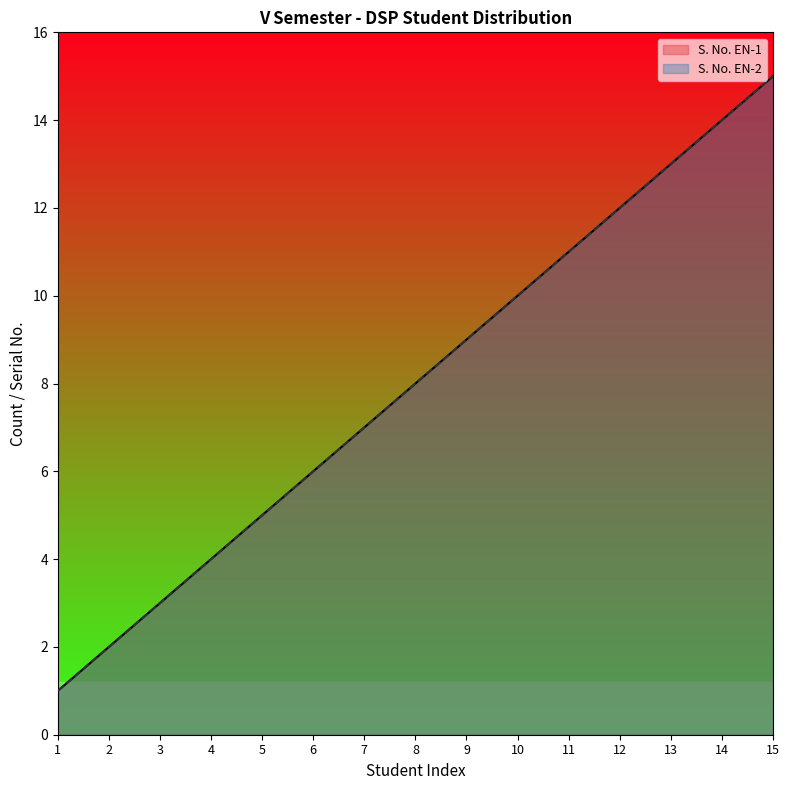

Reading left to right, transcribe all the data shown in this chart.

EN-1 Roll Numbers: 1=1	2=2	3=3	4=4	5=5	6=6	7=7	8=8	9=9	10=10	11=11	12=12	13=13	14=14	15=15
S. No. EN-1: 1=1	2=2	3=3	4=4	5=5	6=6	7=7	8=8	9=9	10=10	11=11	12=12	13=13	14=14	15=15